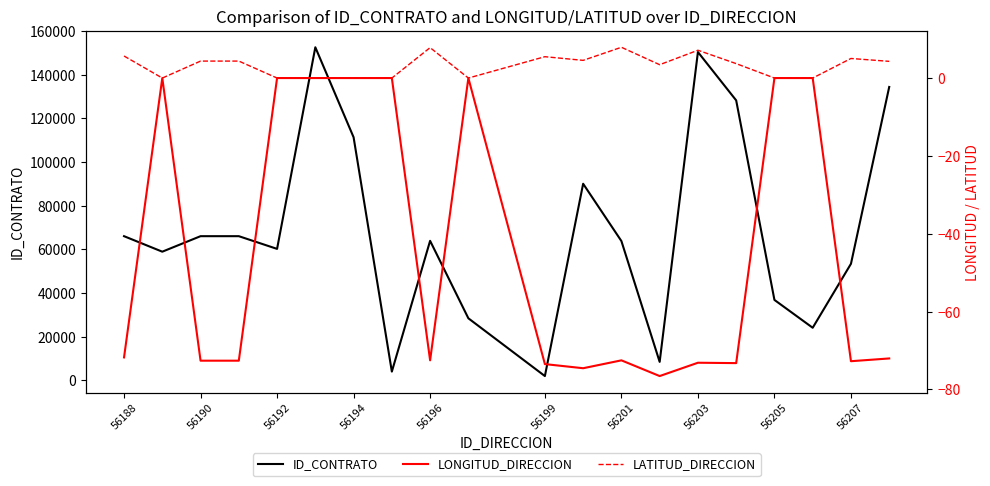

Reading left to right, transcribe all the data shown in this chart.

ID_CONTRATO: 66080.0	58975.0	66080.0	66080.0	60259.0	152628.0	111398.0	4036.0	63947.0	28455.0	1992.0	90097.0	63847.0	8487.0	150452.0	128295.0	36876.0	24122.0	53426.0	134446.0
LONGITUD_DIRECCION: -71.8	0.0	-72.6	-72.6	0.0	0.0	0.0	0.0	-72.5	0.0	-73.5	-74.5	-72.5	-76.6	-73.1	-73.2	0.0	0.0	-72.7	-72.0
LATITUD_DIRECCION: 5.7	0.0	4.4	4.4	0.0	0.0	0.0	0.0	7.8	0.0	5.5	4.5	7.9	3.4	7.1	3.7	0.0	0.0	5.0	4.3